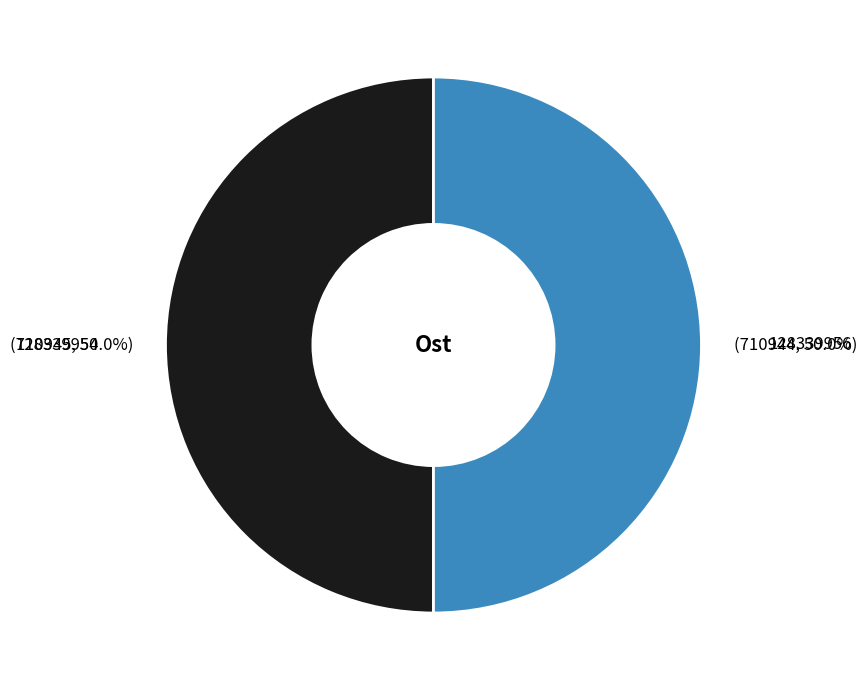

Count the number of slices in the pie.

2